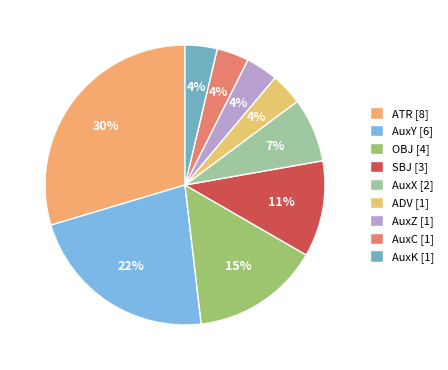

Between ADV and AuxZ, which is larger?

ADV